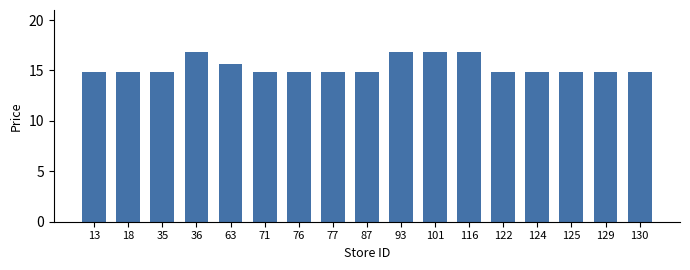

What is the average value?

15.4